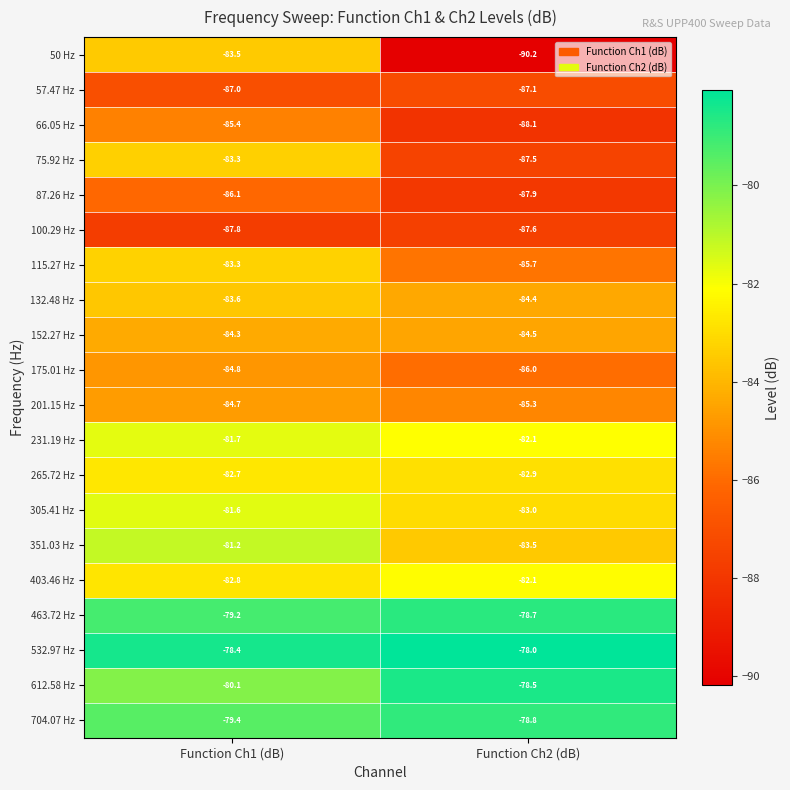

The 57.47 Hz series shows -50.3 at Function Ch2 (dB). True or false?

False